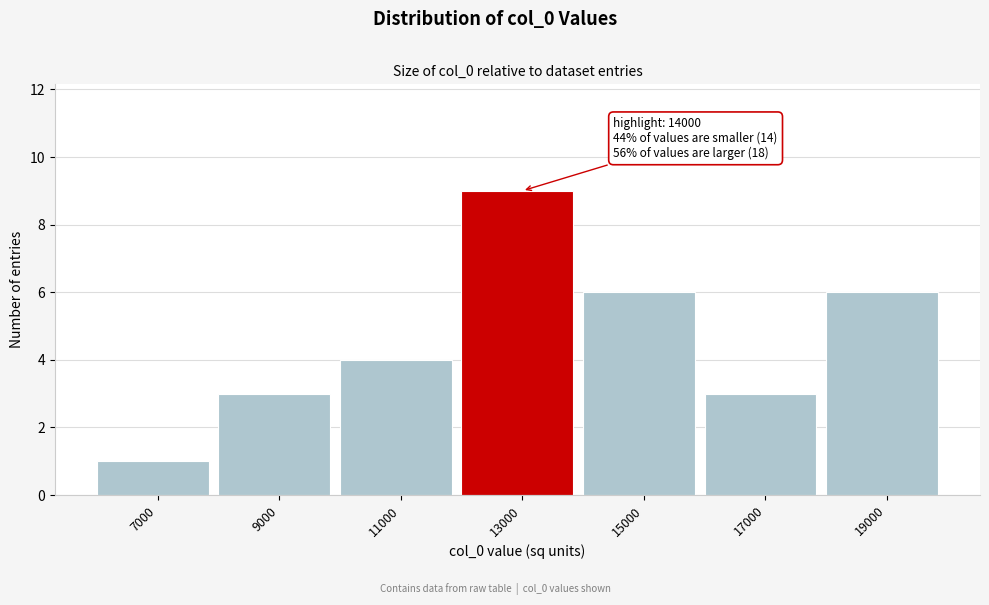

Reading left to right, list all the values displayed in this chart.

1	3	4	9	6	3	6